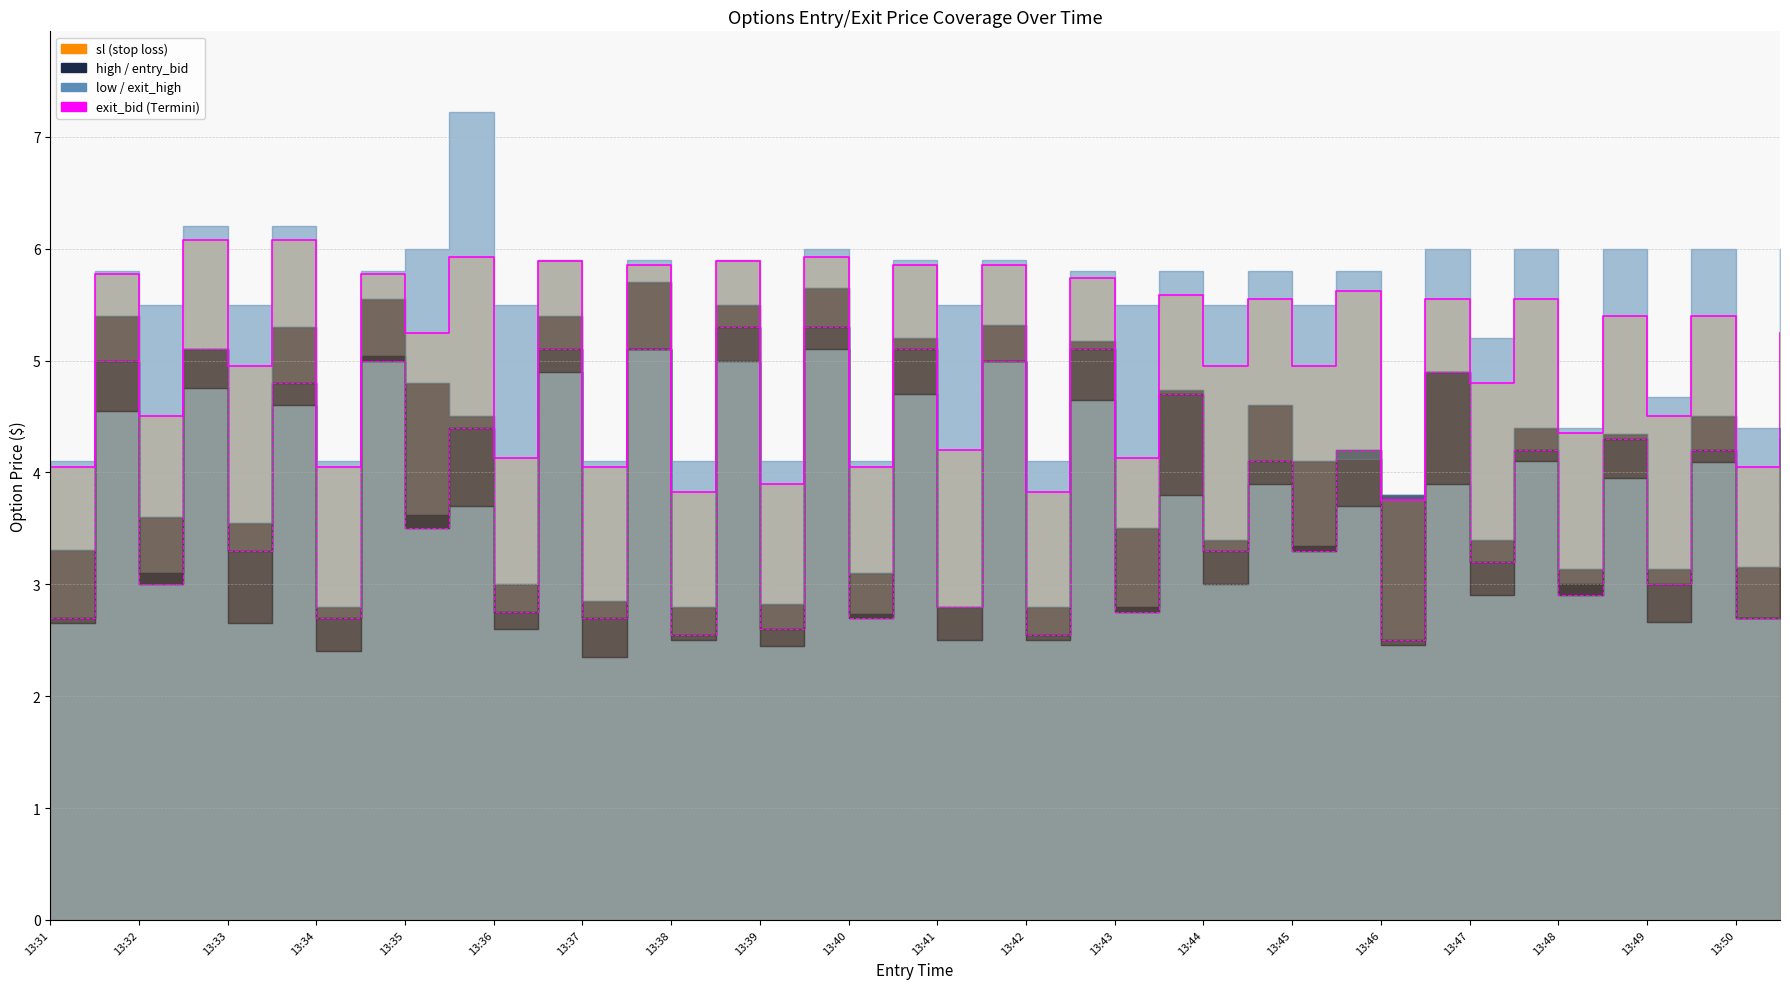

How many points are higher than both their immediate neighbors (excluding endpoints)?

19